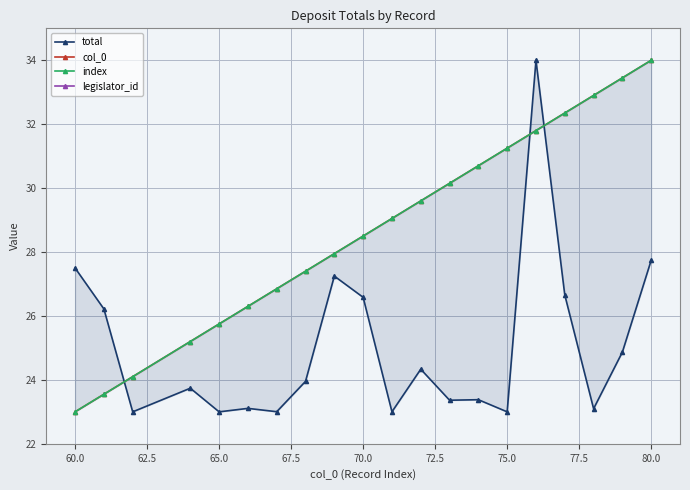

How many series are shown in this chart?

4